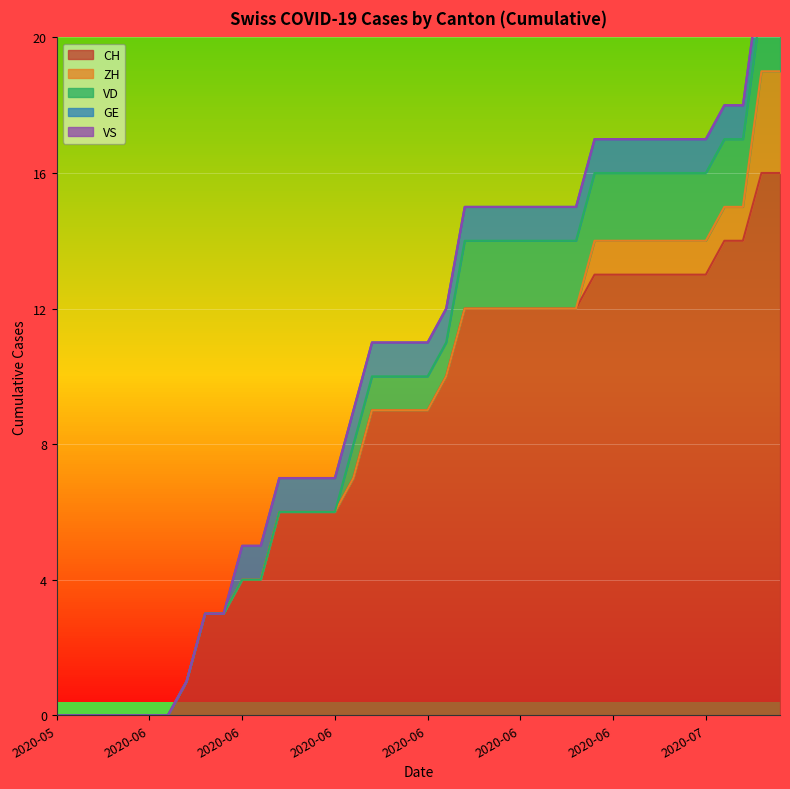

Which series has the largest total across all categories?

CH